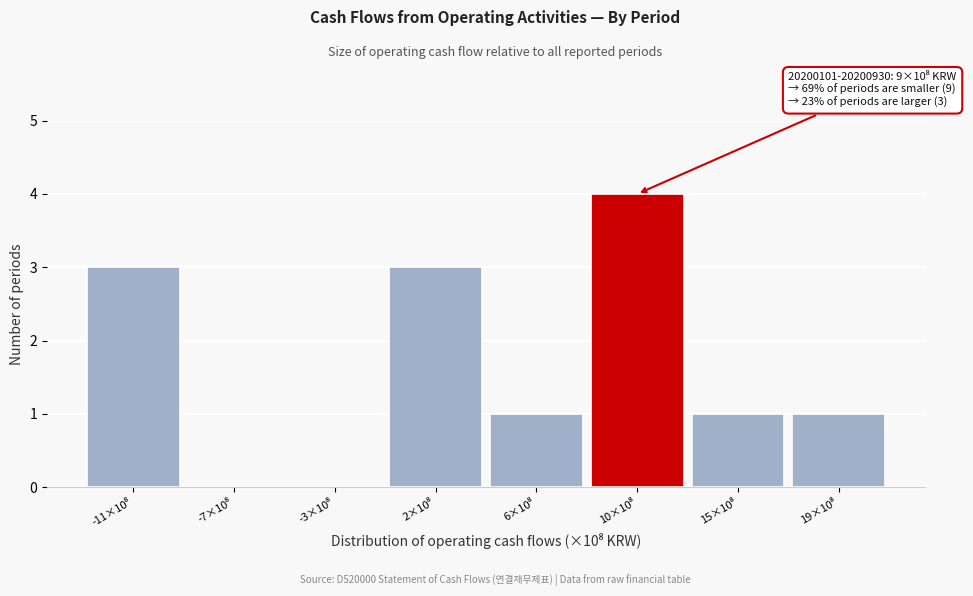

What is the sum of all values?

13